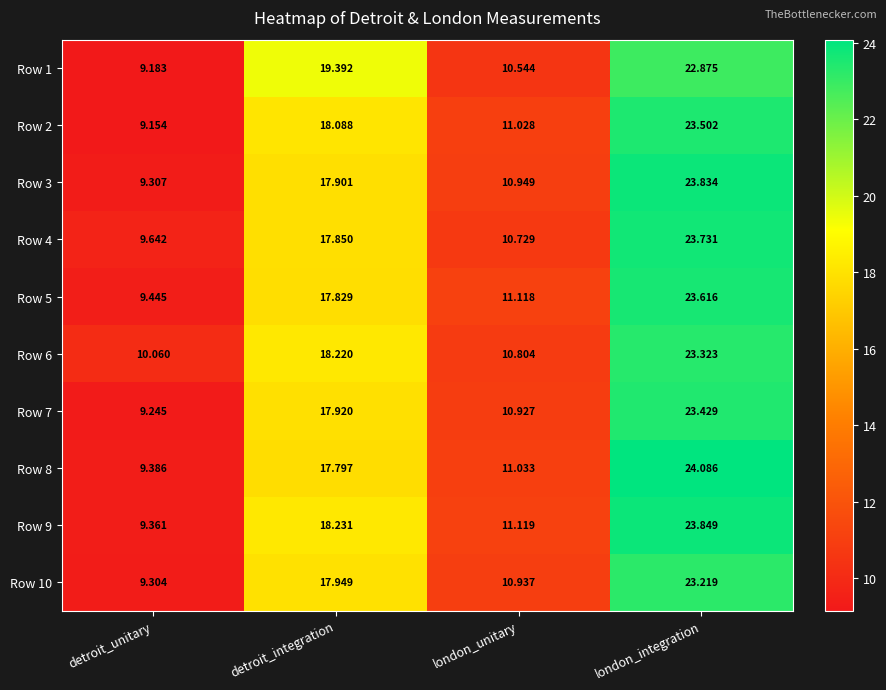

At which label is Row 2 closest to 16?

detroit_integration